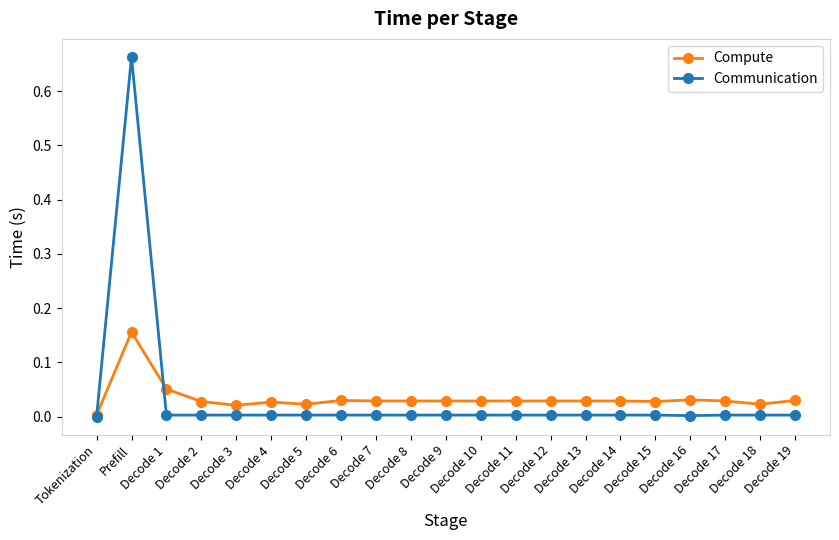

Where is the first local minimum for Compute?

Decode 3